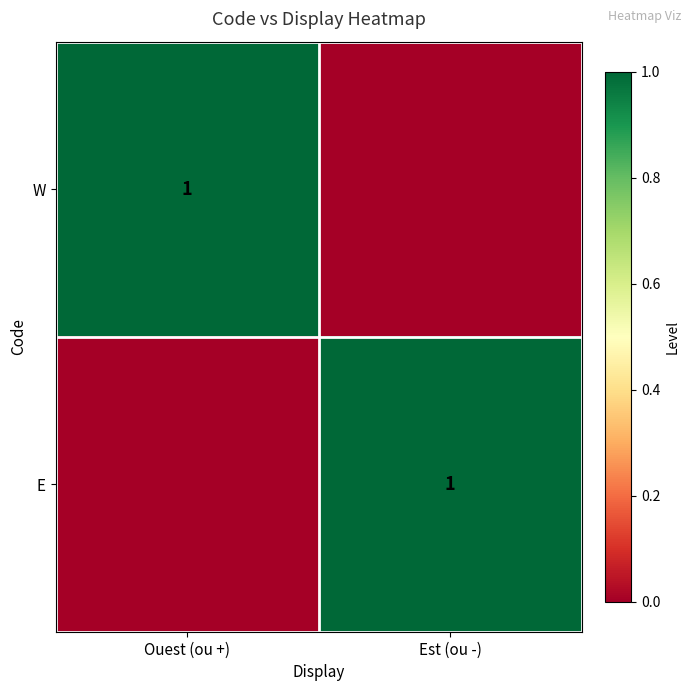

The value of W at Ouest (ou +) is 2. True or false?

False